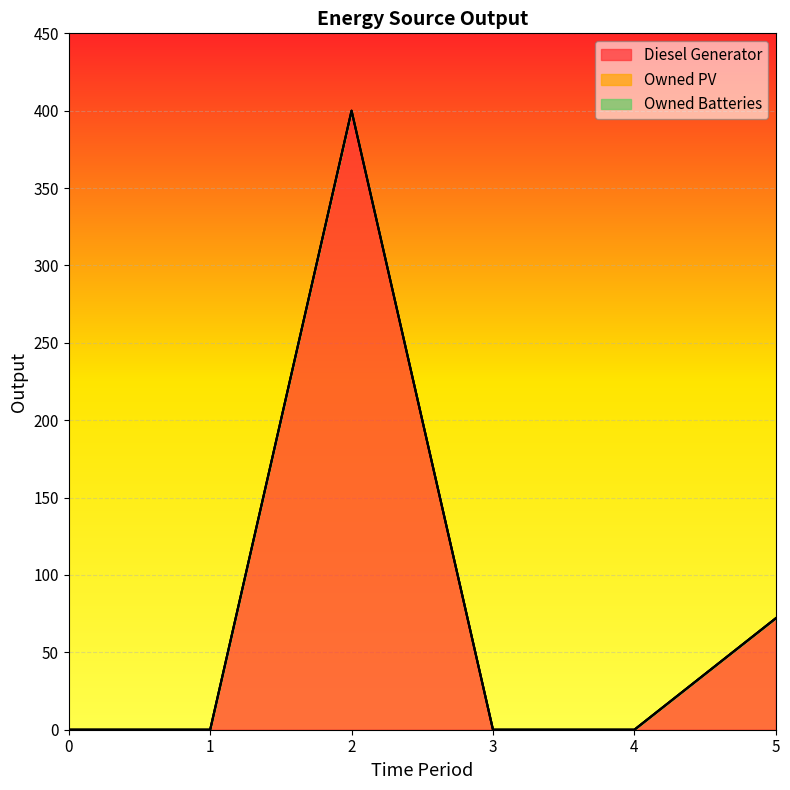

Reading left to right, list all the values displayed in this chart.

Diesel Generator: 0	0	400	0	0	72
Owned PV: 0	0	0	0	0	0
Owned Batteries: 0	0	0	0	0	0